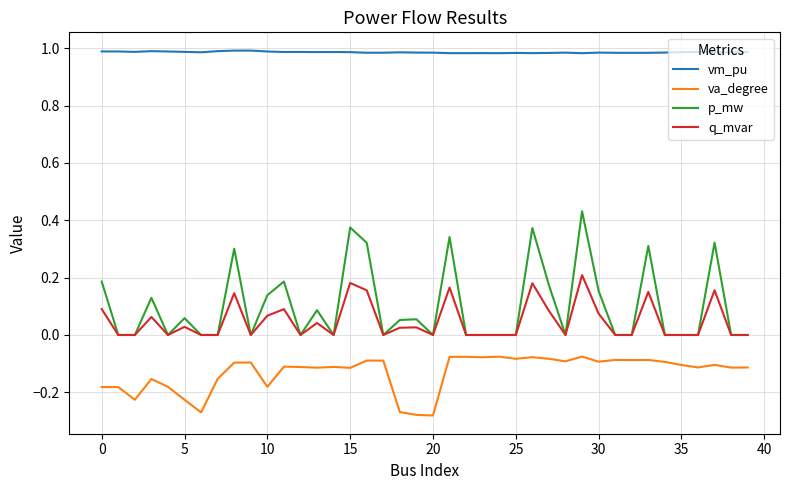

True or false: va_degree and vm_pu cross at least once.

False